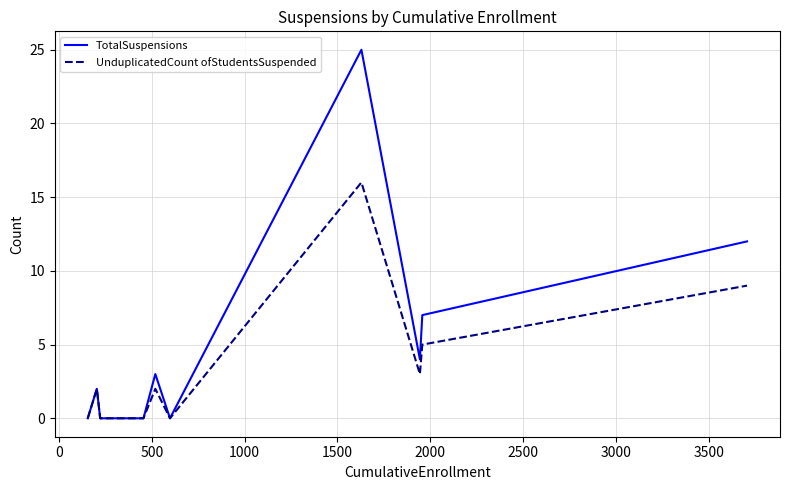

What is the highest value of the UnduplicatedCount ofStudentsSuspended series?

16